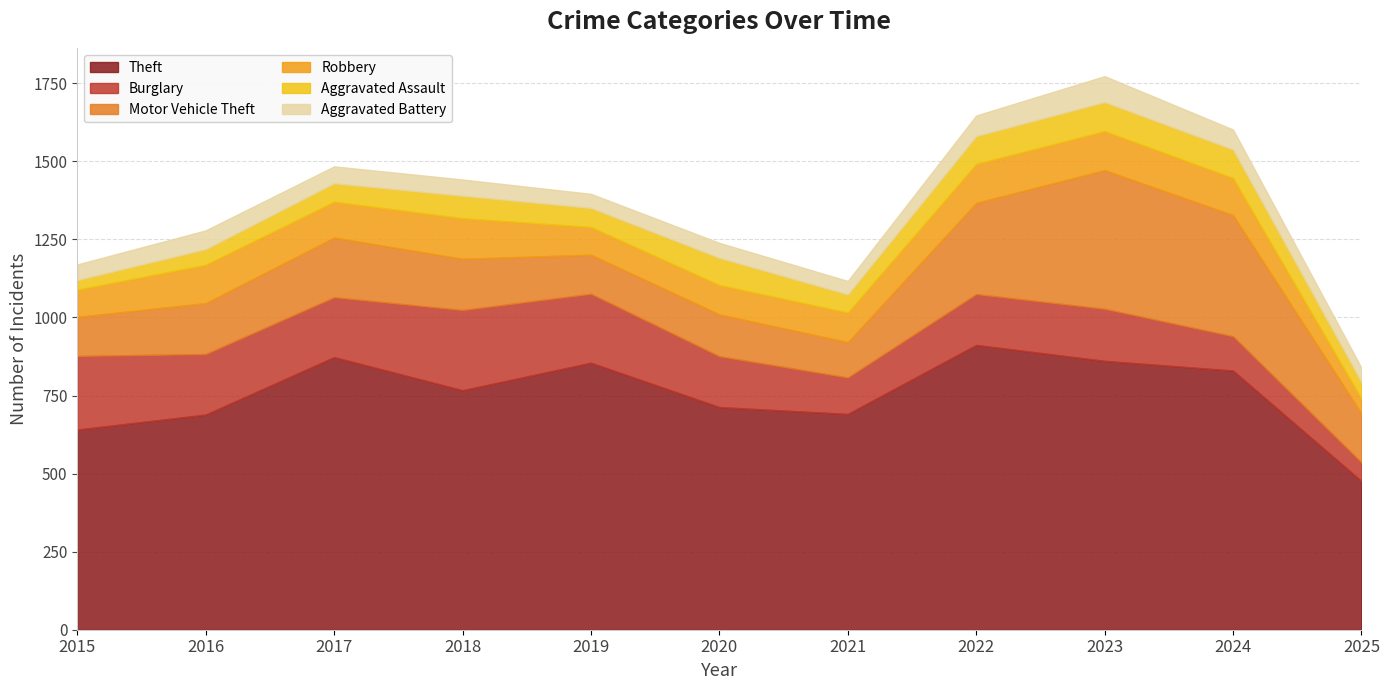

True or false: Aggravated Battery has more than 0 interior local peaks.

True